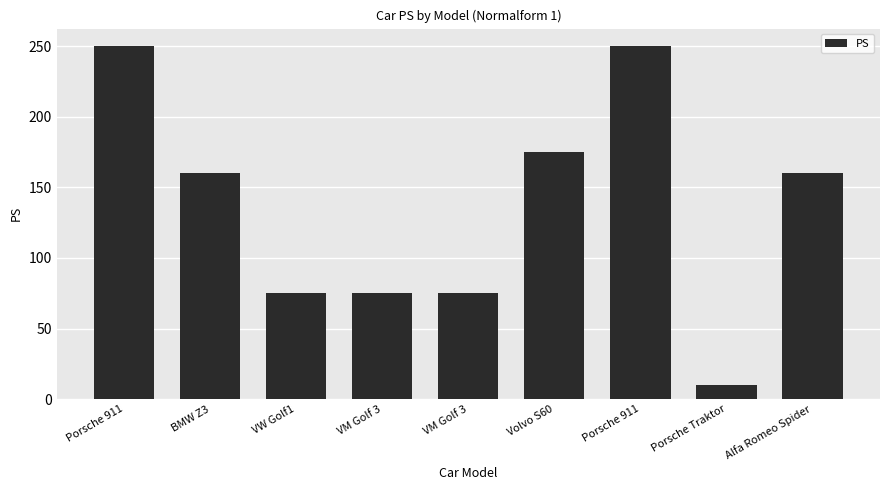

Reading left to right, what are all the values shown in this chart?

250	160	75	75	75	175	250	10	160